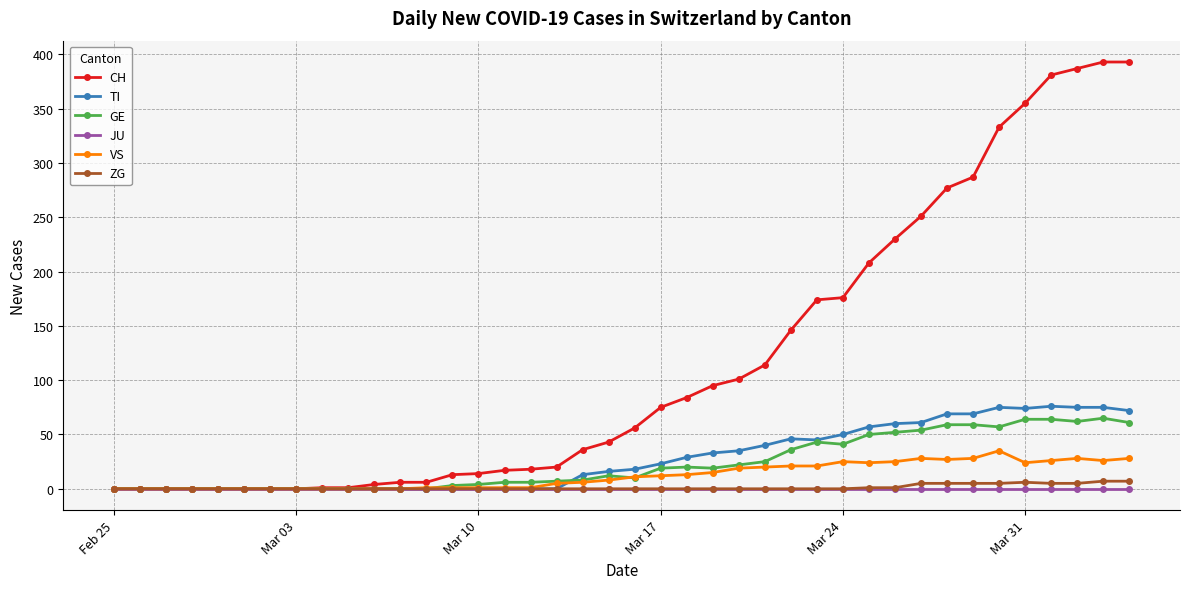

Which series has the largest total across all categories?

CH